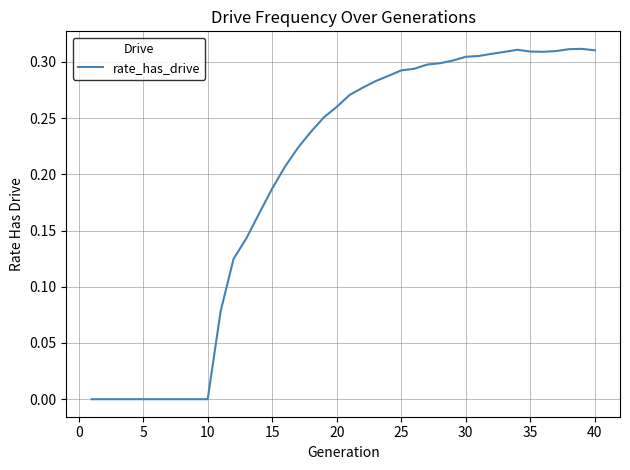

Is this an area chart (filled region under the line)?

No